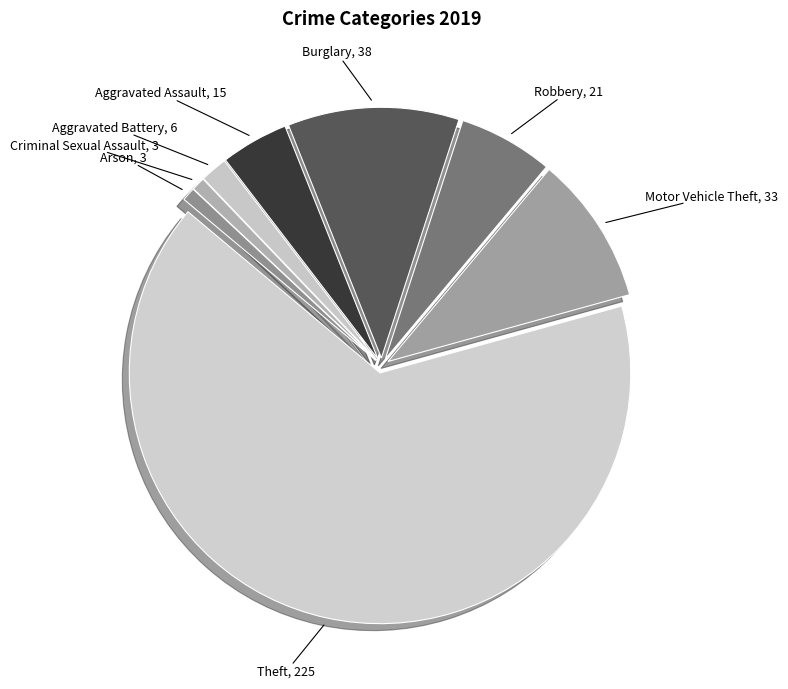

What is the majority slice?

Theft